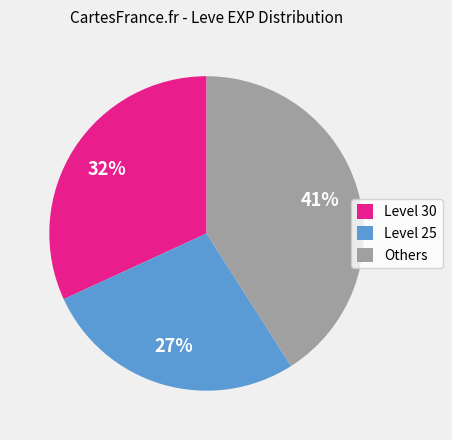

Combined, do Level 25 and Others account for over 50%?

Yes